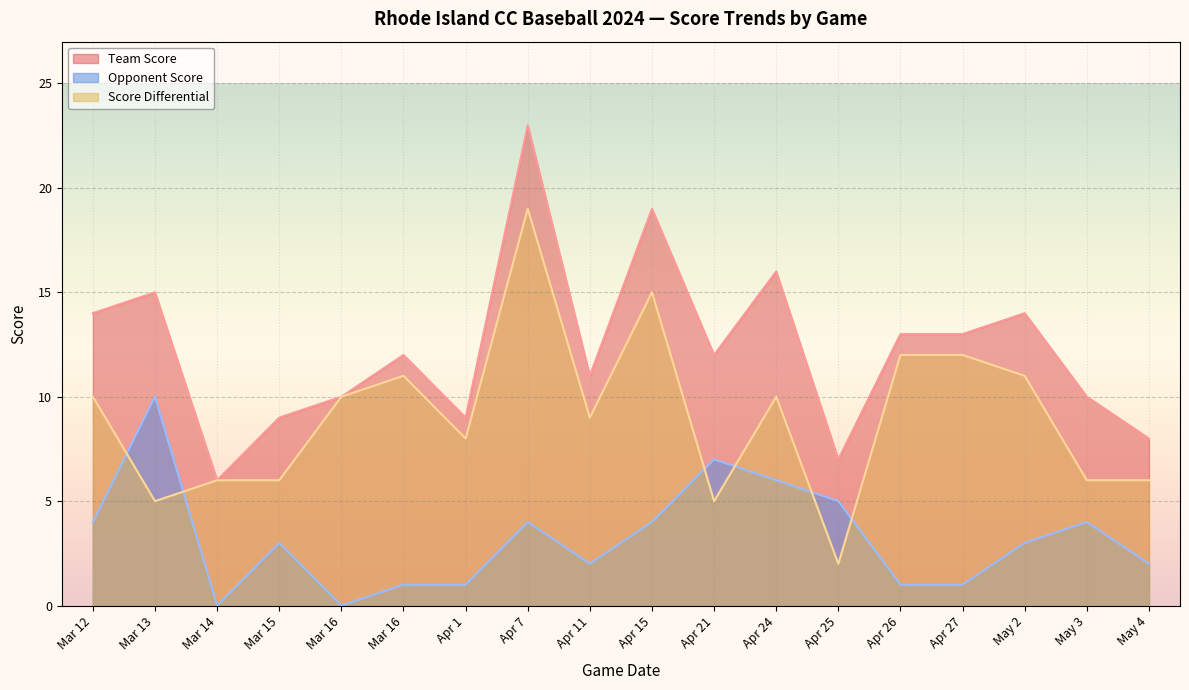

Where is the first local maximum for team_score?

Mar 13